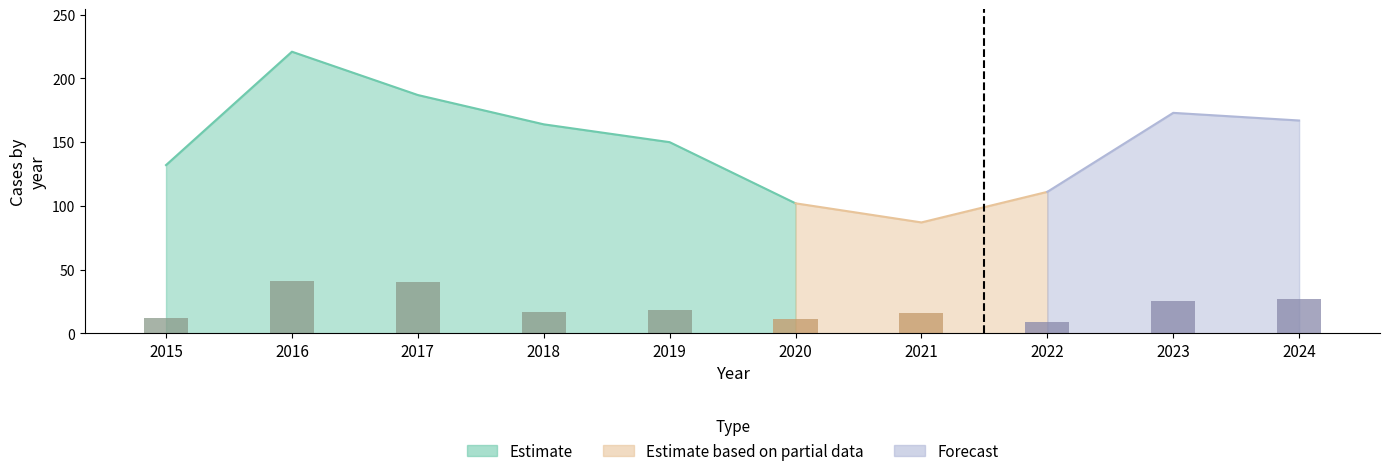

What is the value of the 1st bar from the left?

12